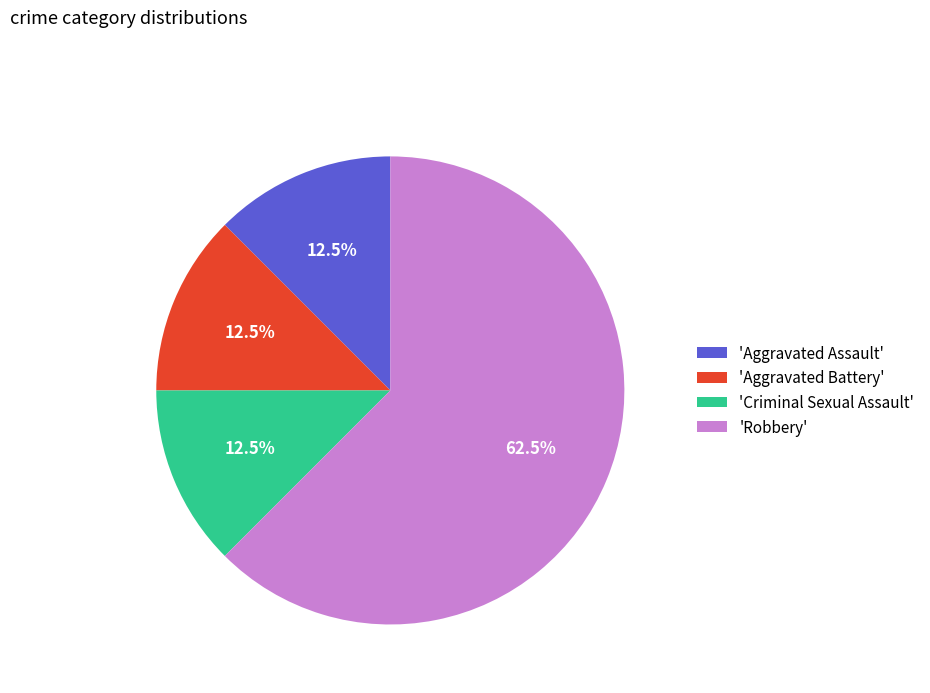

Approximately how many times larger is the value at 'Robbery' compared to 'Aggravated Battery'?

5.0